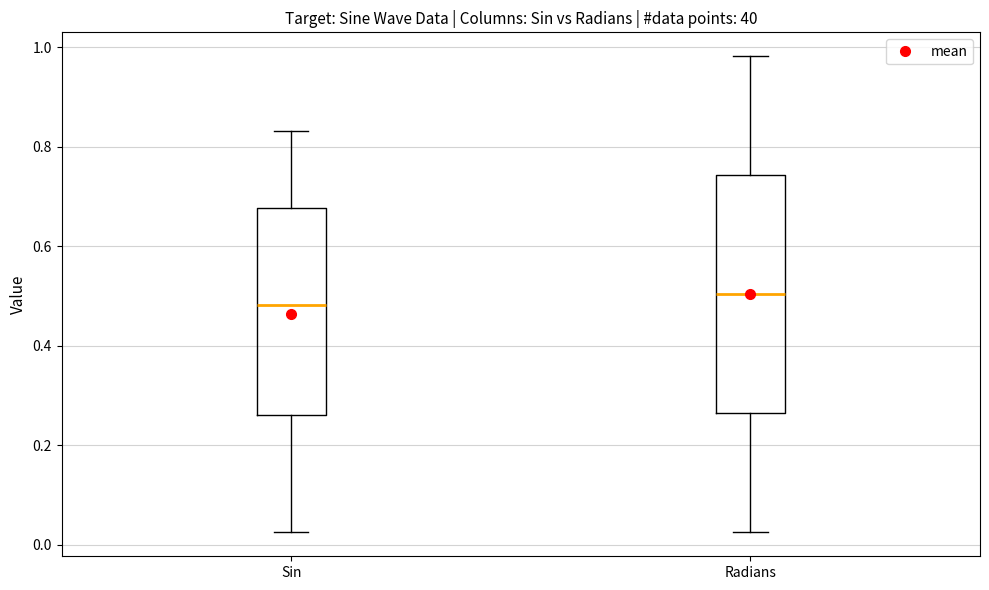

Where is the lower edge of the box for Radians on the y-axis? The values are not printed on the chart, so give them approximately, as read against the axis.

0.26